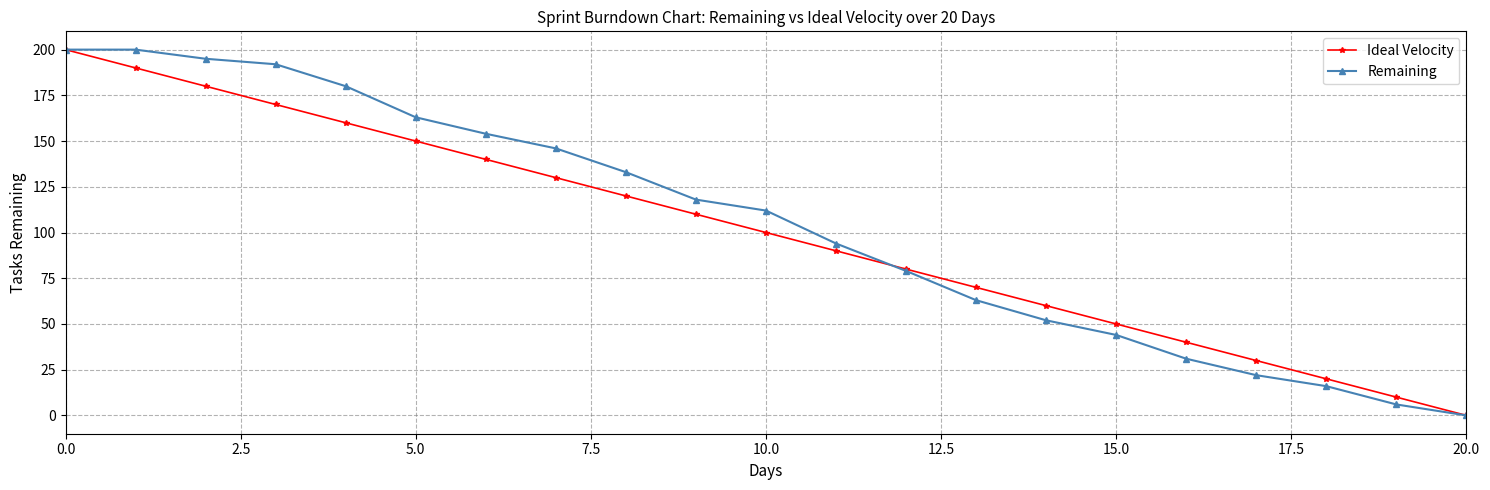

What is the maximum value for Ideal Velocity?

200